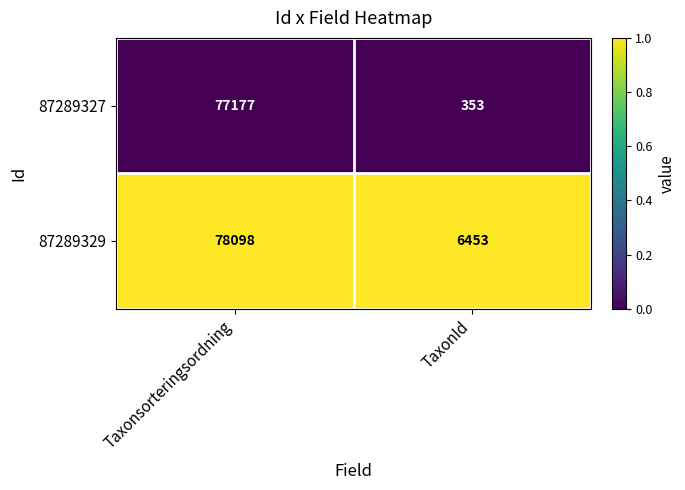

Between Taxonsorteringsordning and TaxonId, which series saw the biggest shift?

87289327